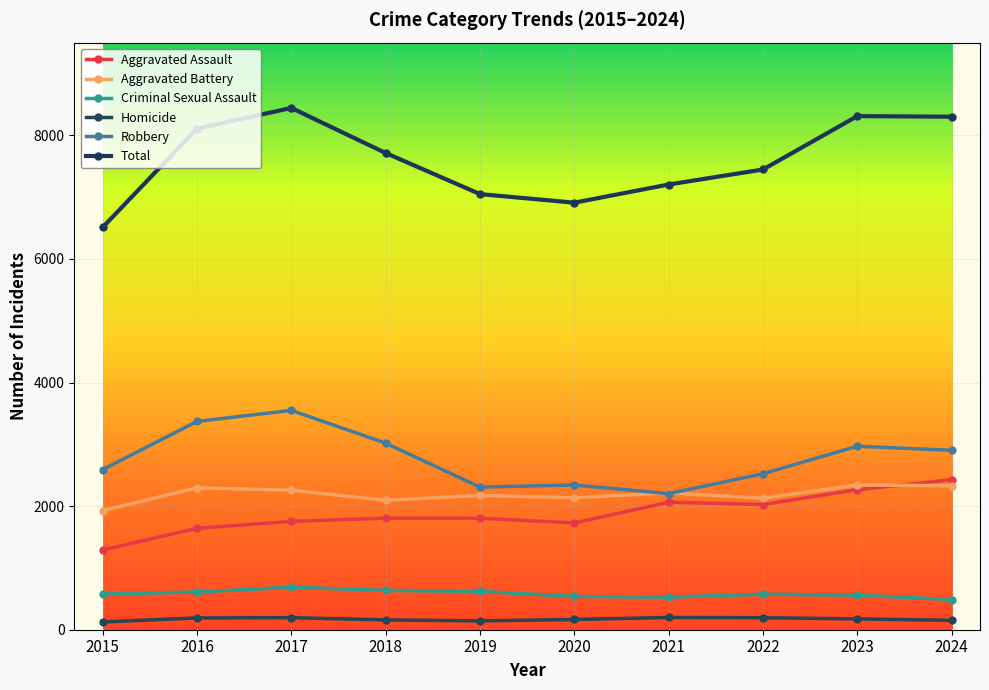

True or false: Homicide and Robbery intersect in this chart.

False